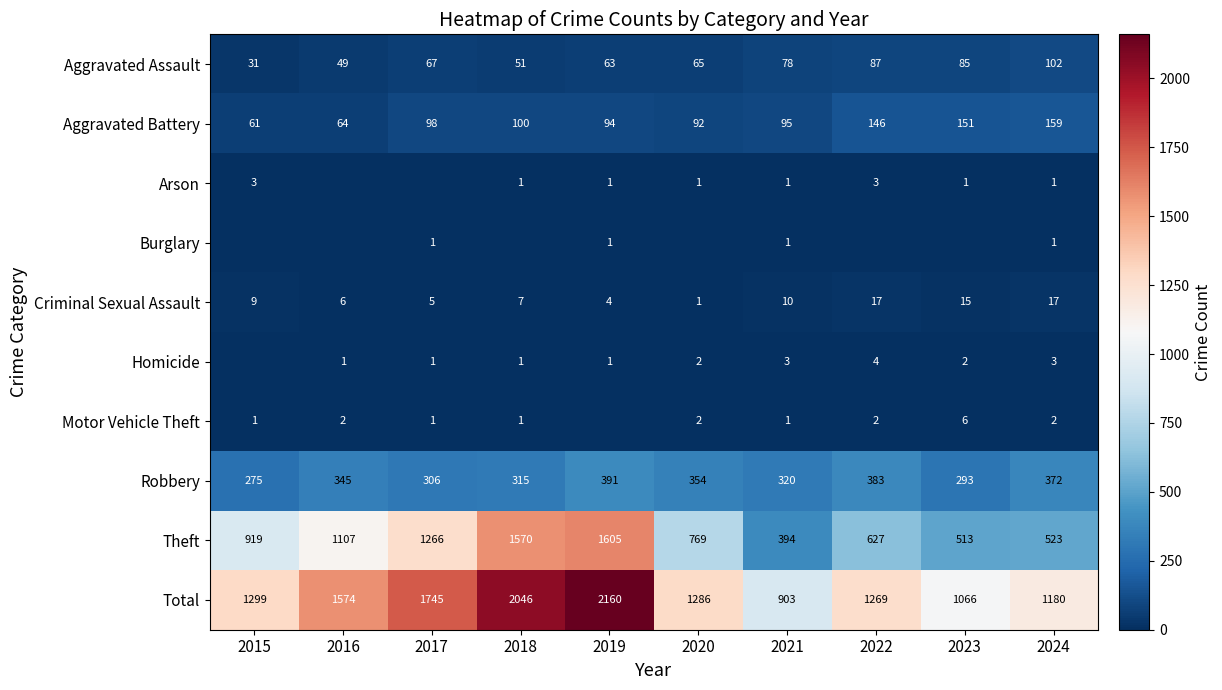

Is the value of Robbery at 2015 greater than the value of Theft at 2016?

No